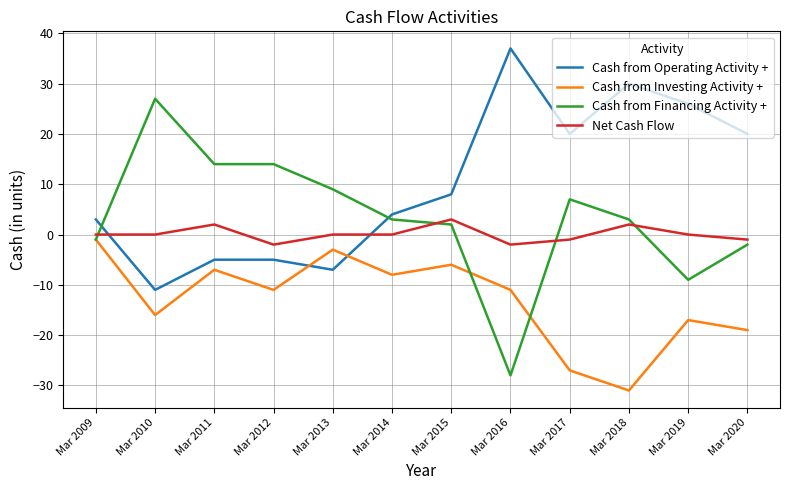

True or false: Cash from Investing Activity + has a value of -15 at Mar 2012.

False